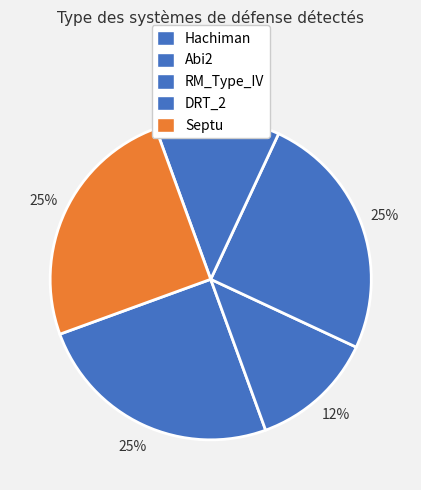

What percentage is the DRT_2 slice, to the nearest percent?

12%